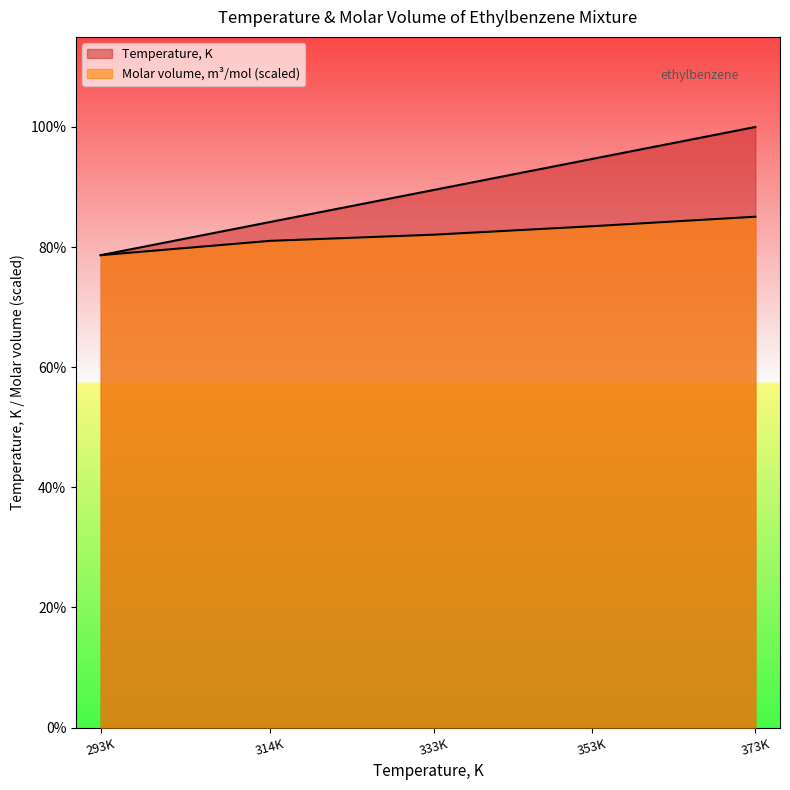

What is the maximum value for Temperature, K?

373.0